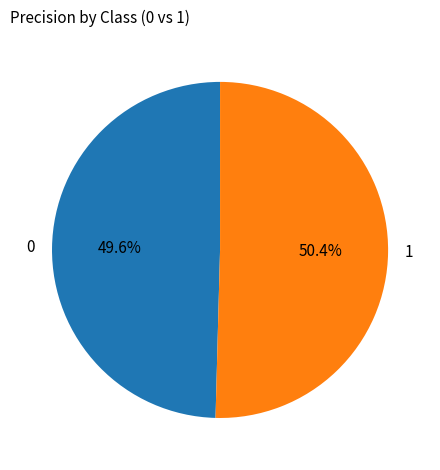

Count the number of slices in the pie.

2